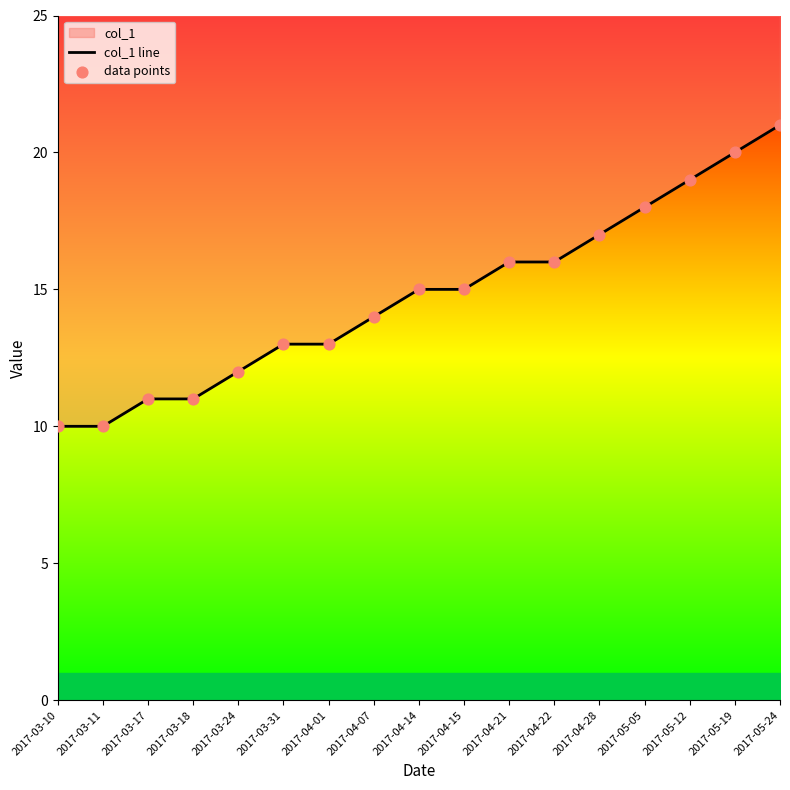

Which series has the largest Y range (max minus min)?

col_1 line